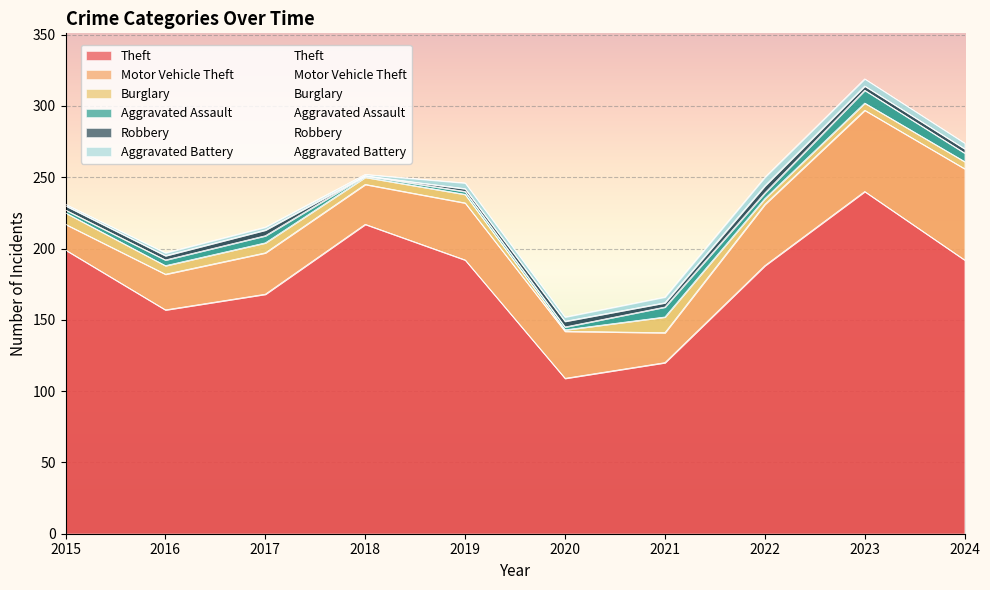

Reading left to right, list all the values displayed in this chart.

Theft: 2015=199	2016=157	2017=168	2018=217	2019=192	2020=109	2021=120	2022=188	2023=240	2024=192
Motor Vehicle Theft: 2015=18	2016=25	2017=29	2018=28	2019=40	2020=33	2021=21	2022=43	2023=57	2024=64
Burglary: 2015=8	2016=6	2017=7	2018=5	2019=6	2020=1	2021=11	2022=4	2023=5	2024=5
Aggravated Assault: 2015=2	2016=4	2017=5	2018=1	2019=2	2020=2	2021=7	2022=4	2023=9	2024=6
Robbery: 2015=3	2016=3	2017=4	2018=0	2019=2	2020=4	2021=3	2022=5	2023=3	2024=3
Aggravated Battery: 2015=1	2016=2	2017=2	2018=1	2019=4	2020=3	2021=4	2022=6	2023=5	2024=4